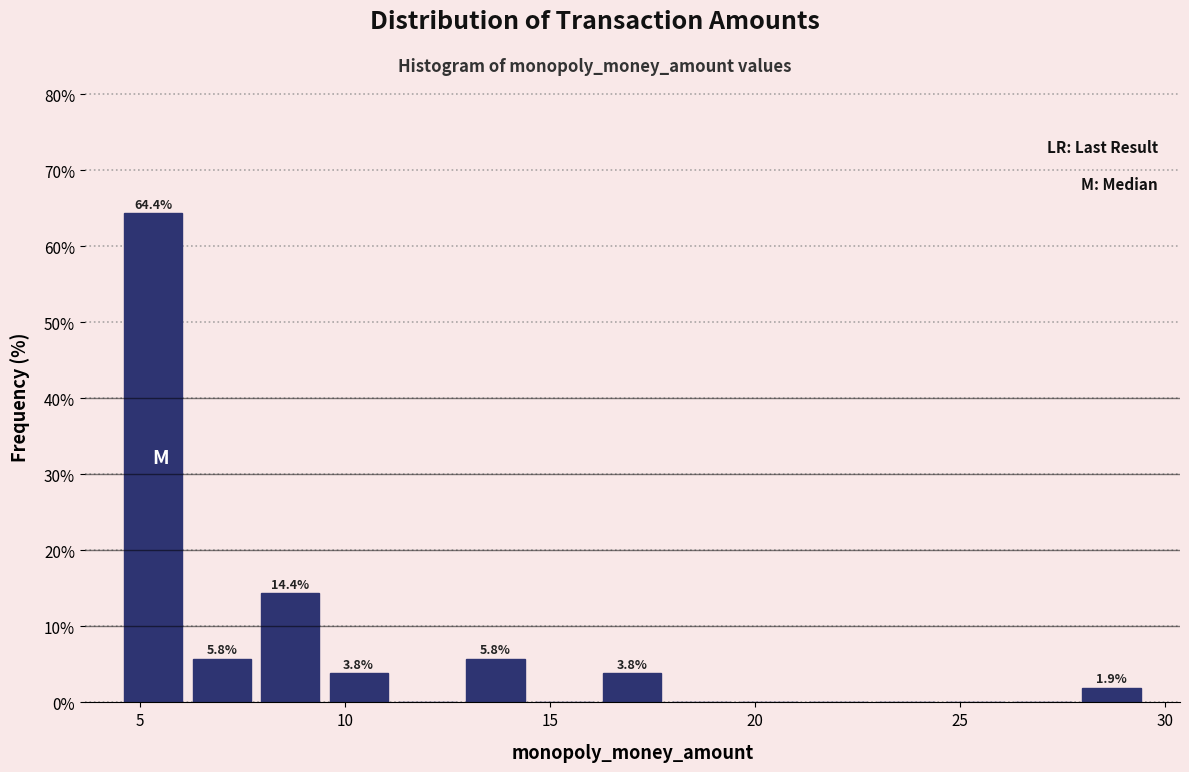

Around what value on the x-axis is the tallest bar? Give the approximate position of its centre, as read against the axis.

5.5